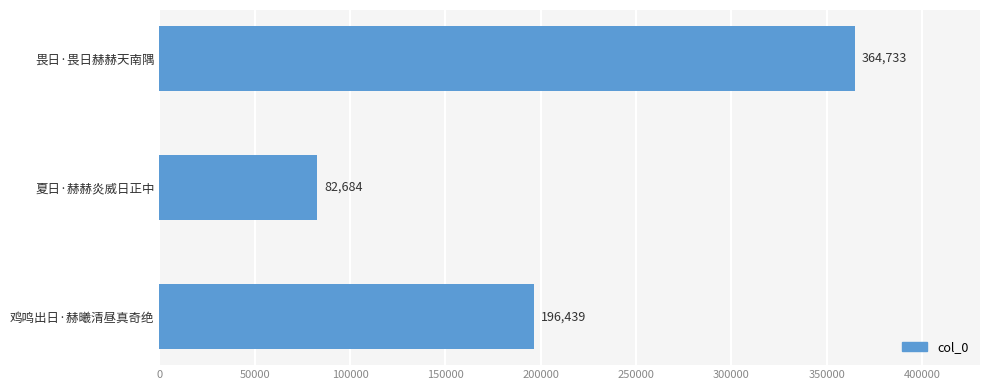

How many data points does each series have?

3